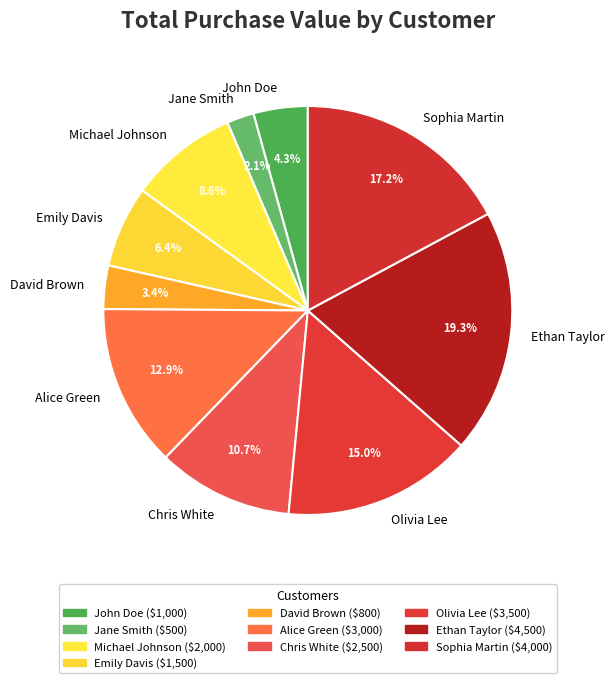

To the nearest percent, what is the average slice percentage?

10%